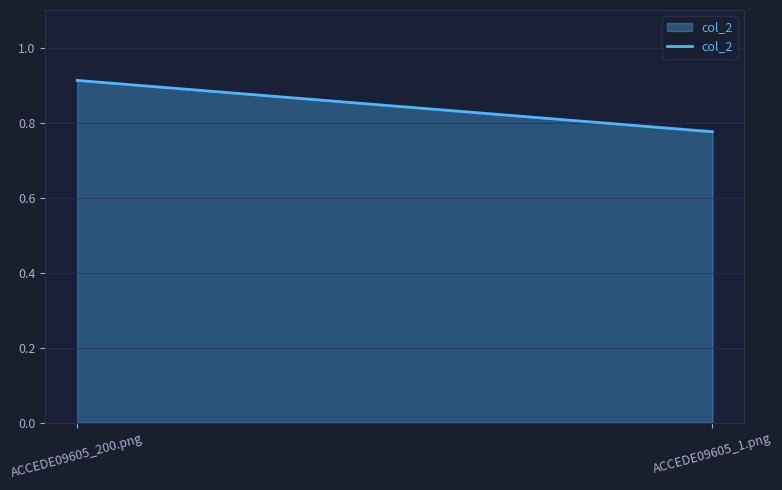

What is the average value?

0.8